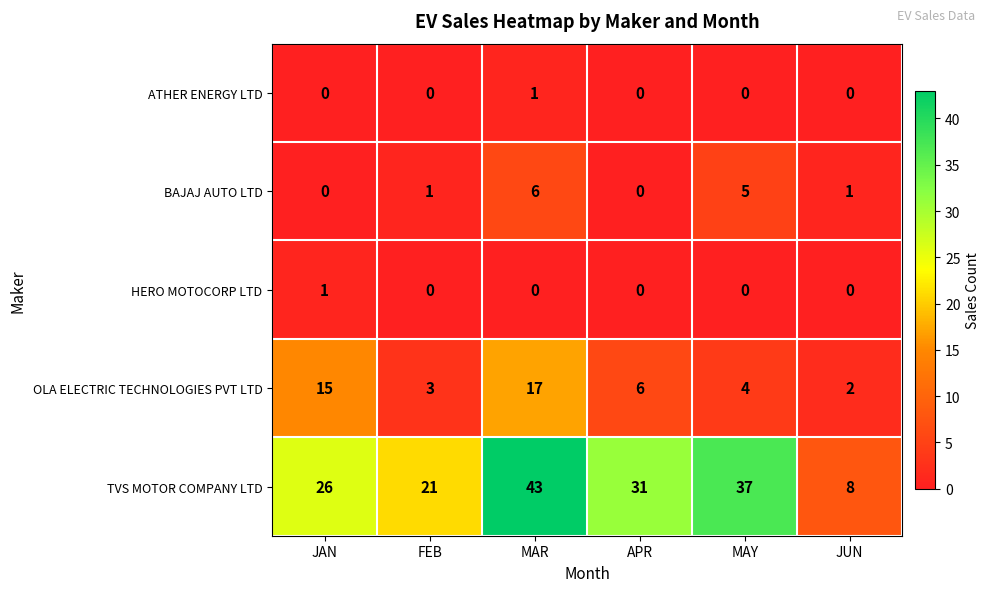

What is the difference between the highest and lowest values at APR?

31